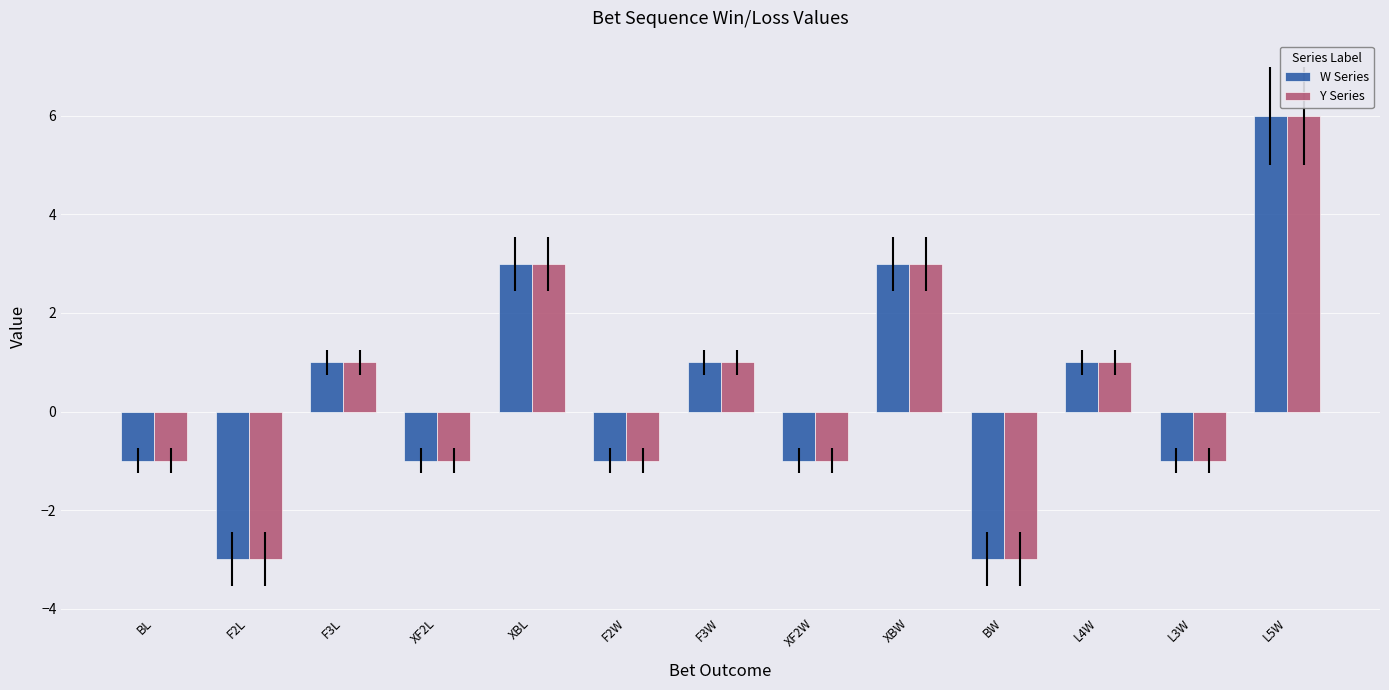

Is the value of Y Series at BW greater than the value of W Series at L3W?

No